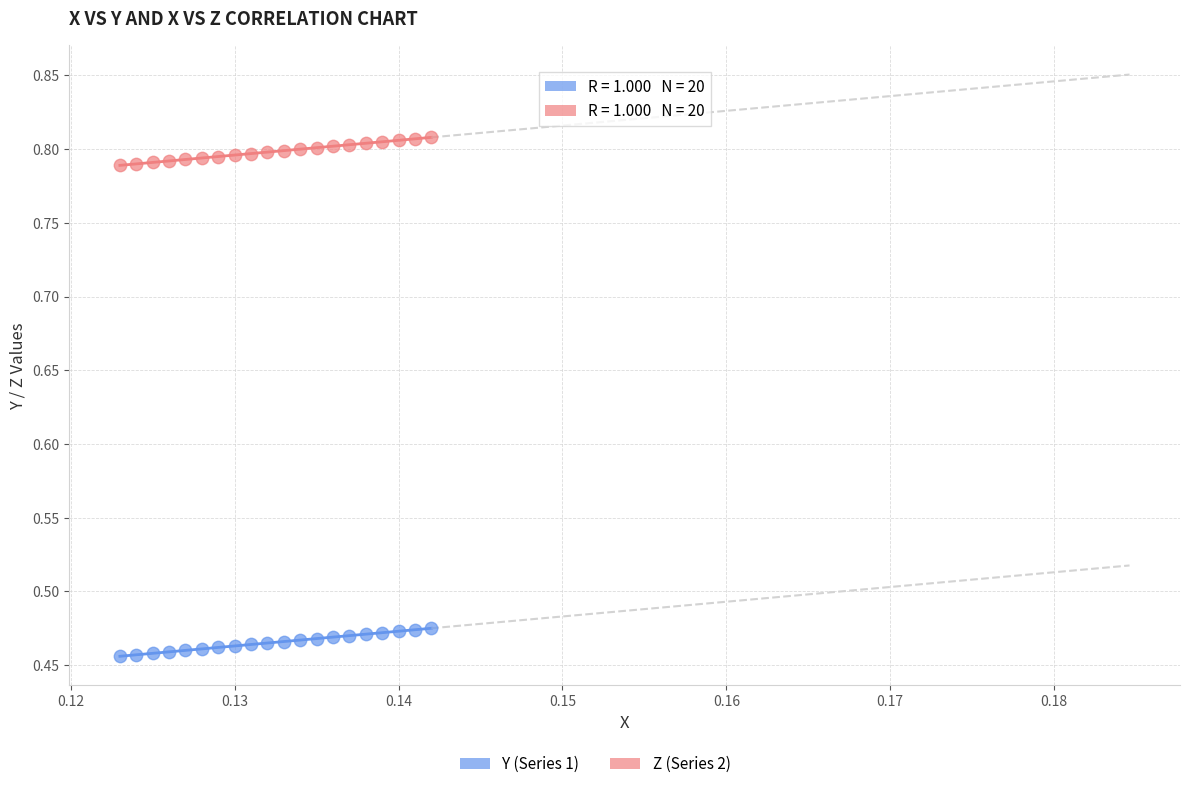

Which series contains the lowest Y value?

Y (Series 1)